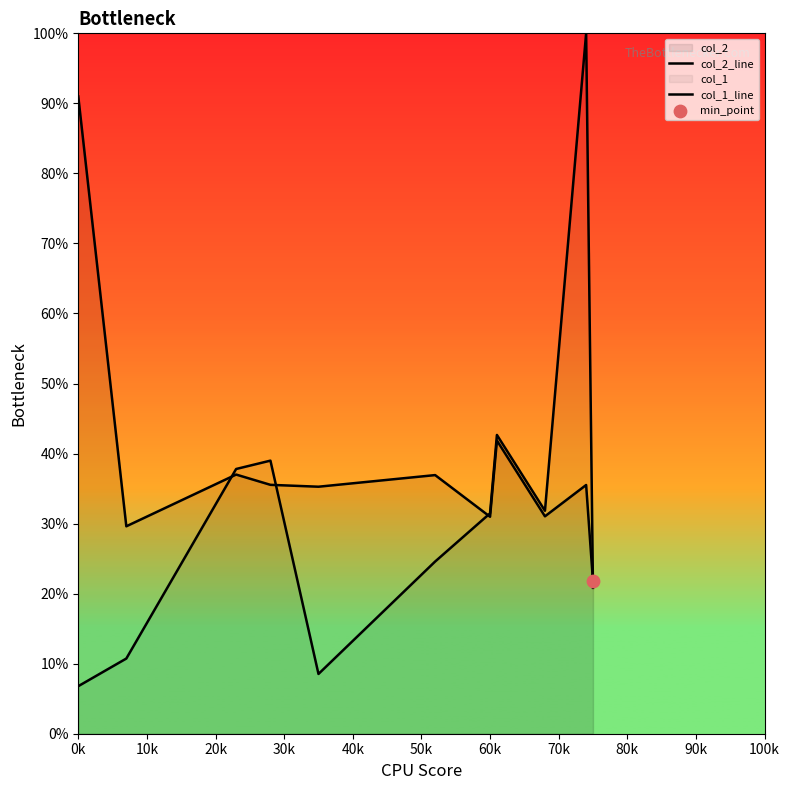

At how many categories does at least one series exceed 21?

11